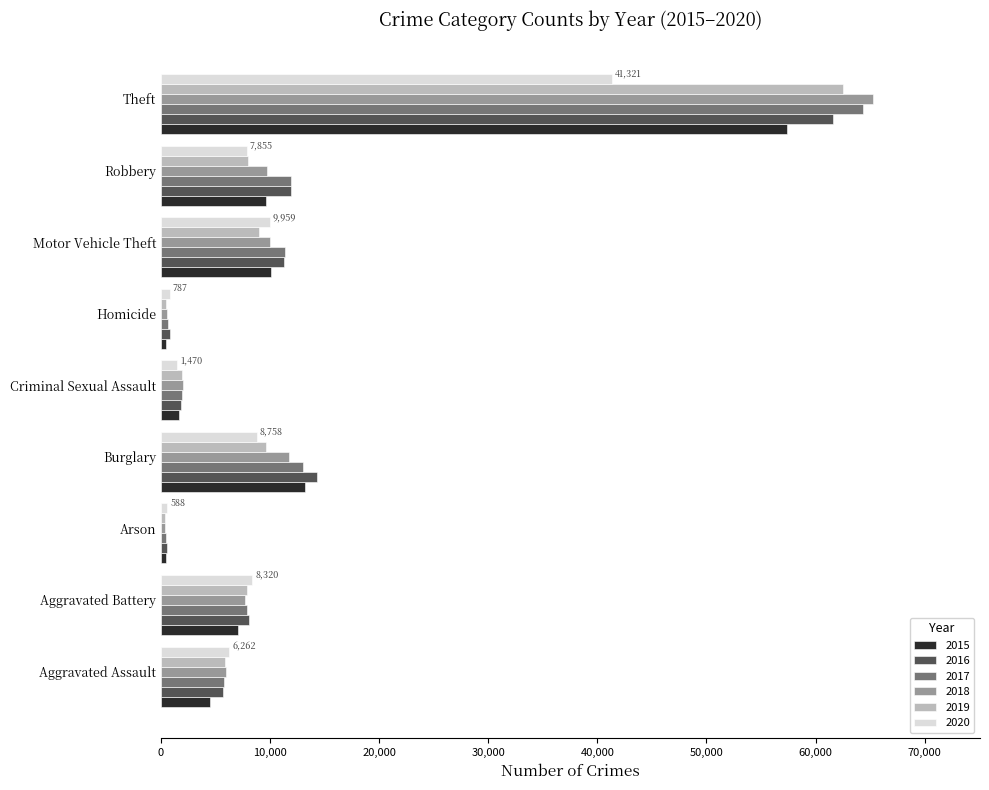

The value of 2016 at Motor Vehicle Theft is 3468. True or false?

False